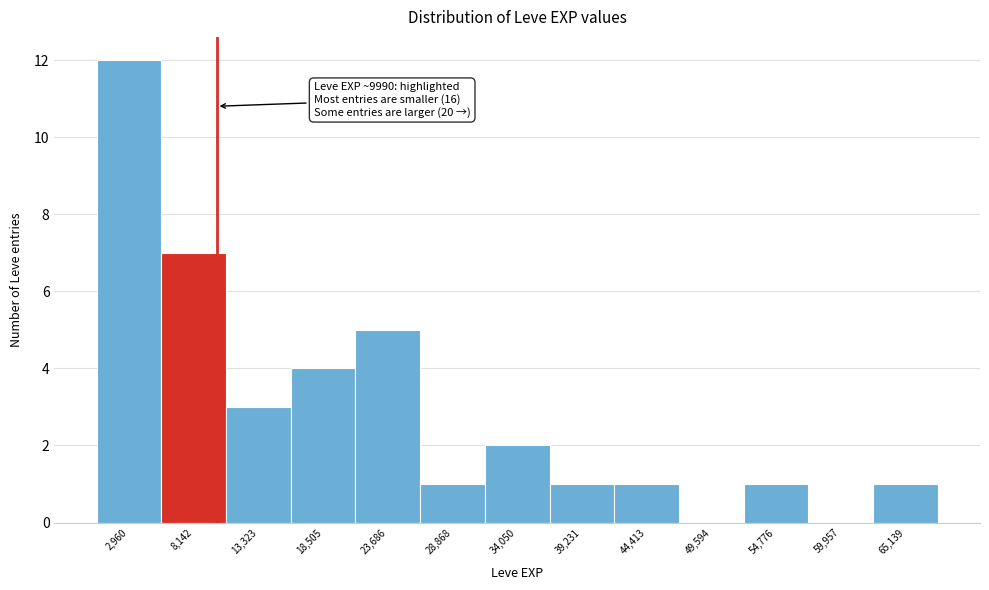

Over which range of the x-axis is the bar tallest?

0 to 6000